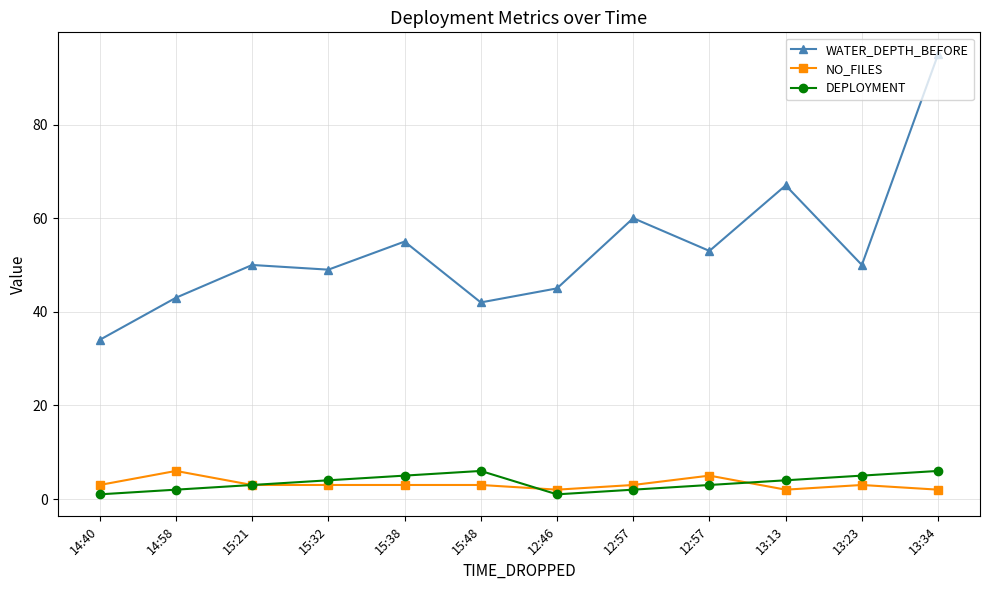

What is the sum of the NO_FILES values at 12:57 and 13:34?

5